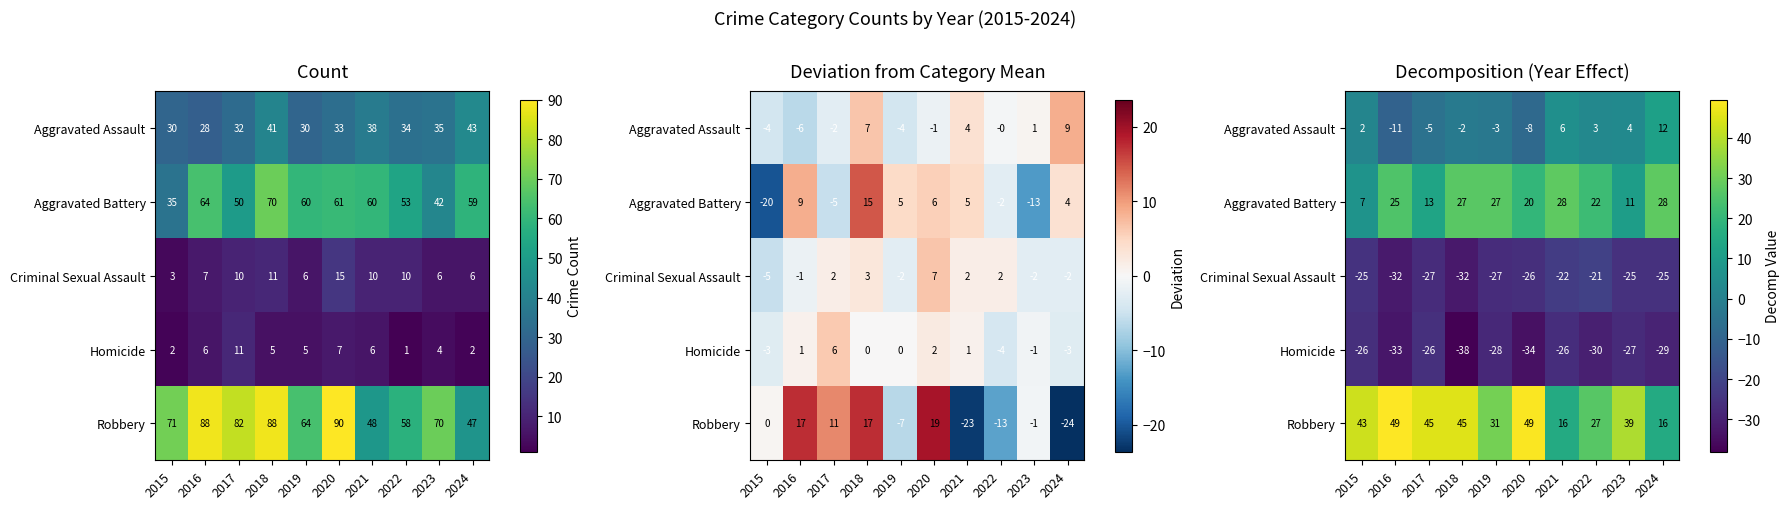

At which category is the sum across all series the highest?

2021